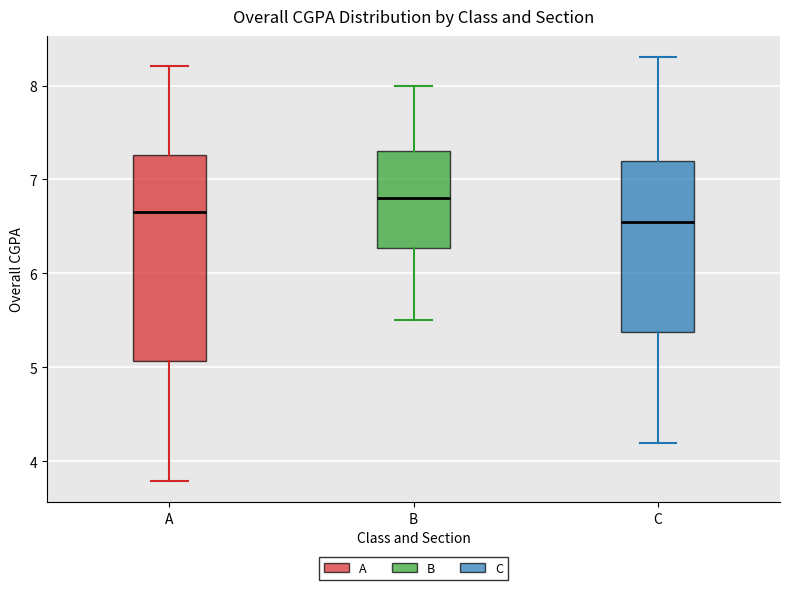

Reading left to right, transcribe this box plot: for each box, give where its median line is, the range the box spans, and where its two whiskers end, as read against the y-axis. The values are not printed on the chart, so give them approximately, as read against the axis.

A: median 6.7, box 5.1 to 7.3, whiskers 3.8 to 8.2
B: median 6.8, box 6.3 to 7.3, whiskers 5.5 to 8.0
C: median 6.6, box 5.4 to 7.2, whiskers 4.2 to 8.3